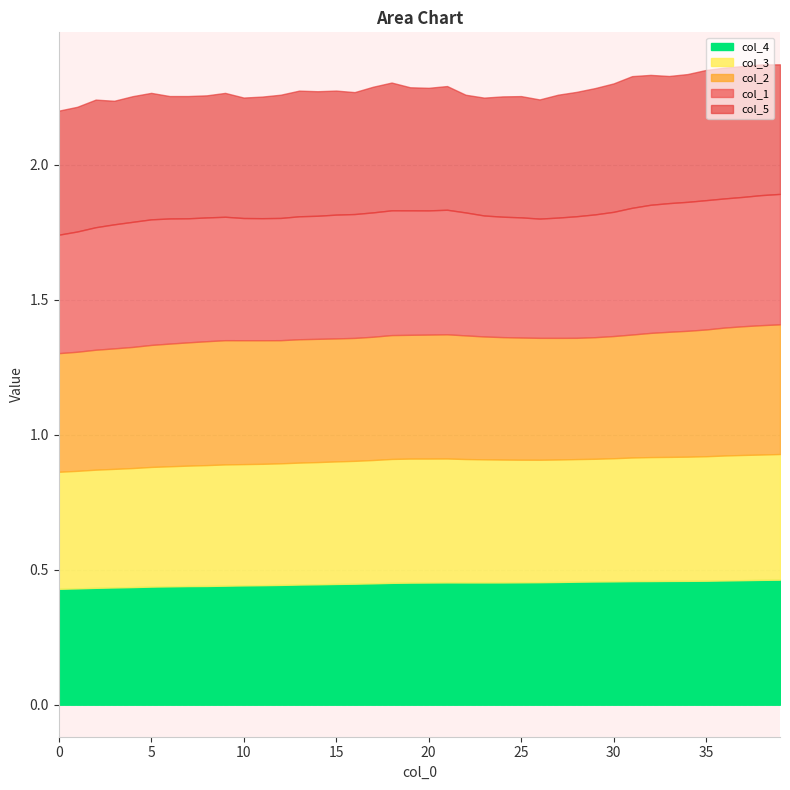

What is the value of the col_5 point at the 15th from the left?

0.5